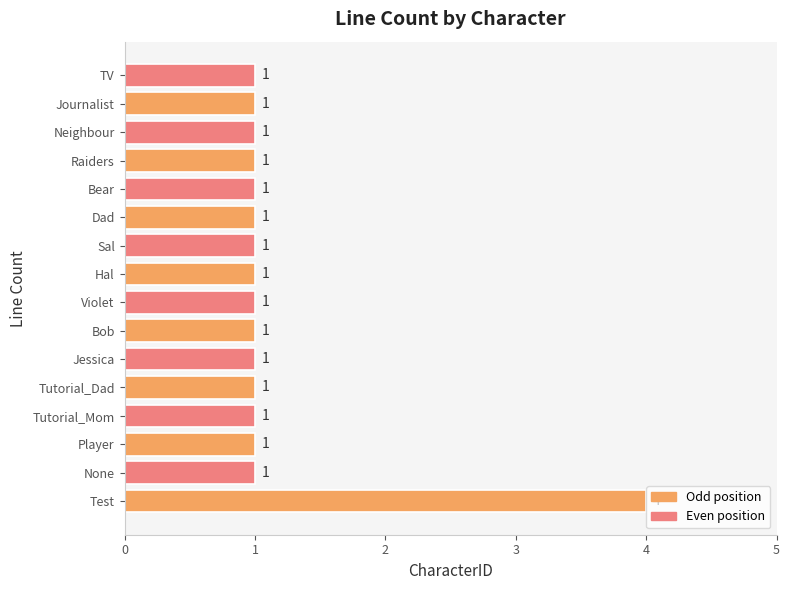

The chart shows a value of 1 at Jessica. True or false?

True